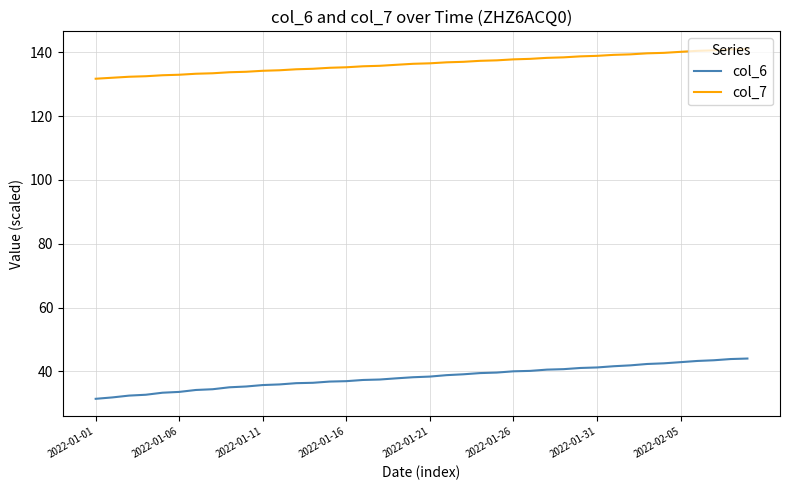

Which series has the widest spread of values?

col_6